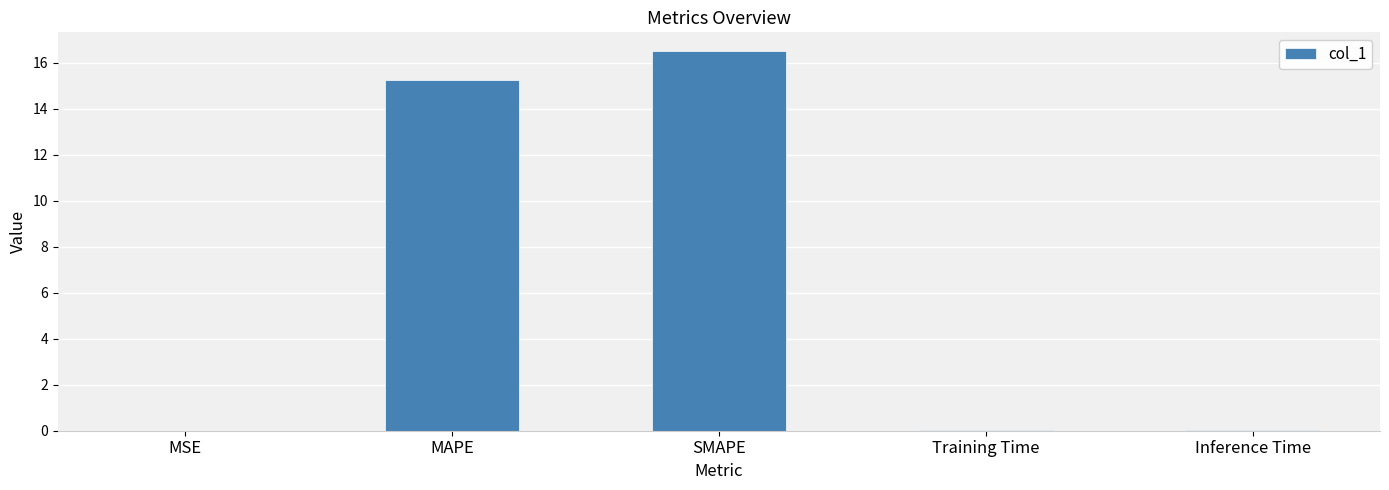

Are the bars grouped side by side (vs. stacked)?

No